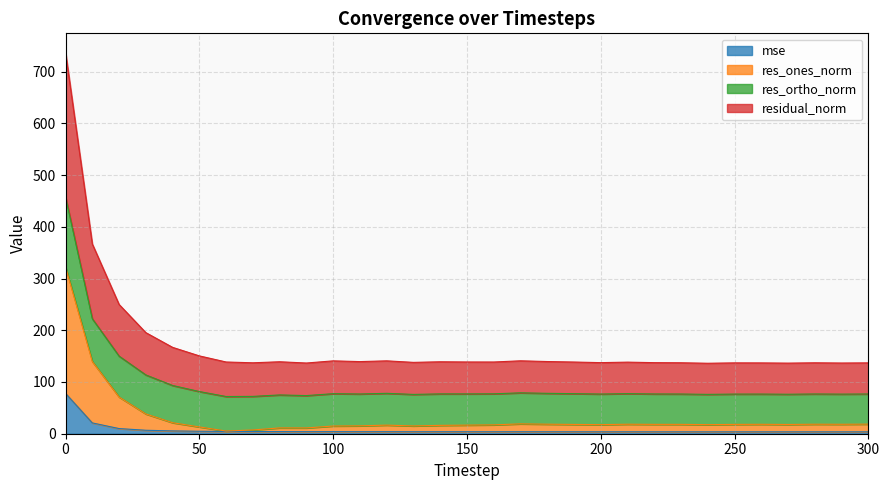

True or false: mse and res_ones_norm cross at least once.

False